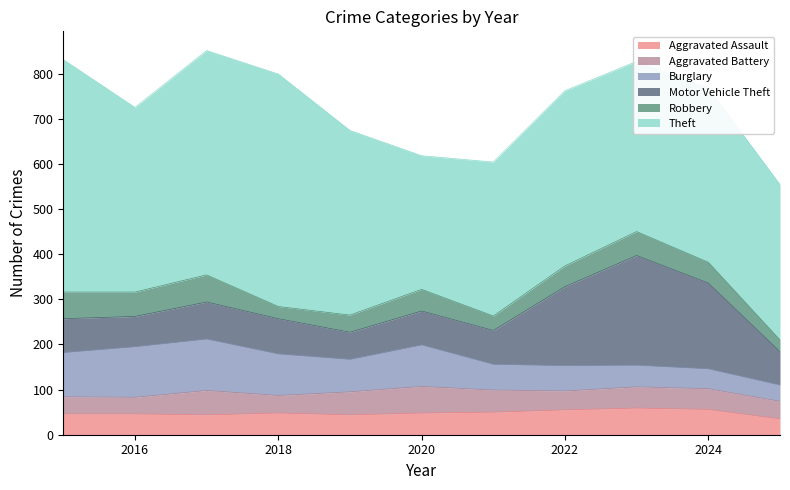

What is the spread (max minus min) of values at 2017?

453